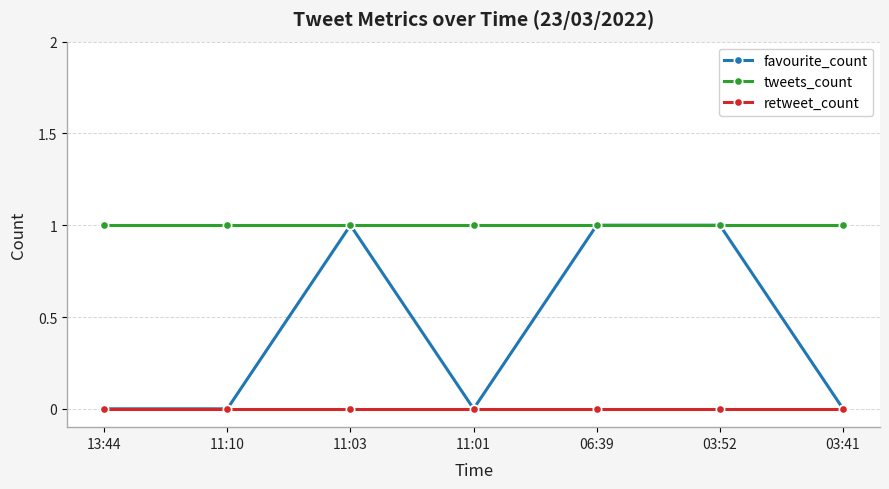

List the series in order of their overall mean, highest first.

tweets_count, favourite_count, retweet_count